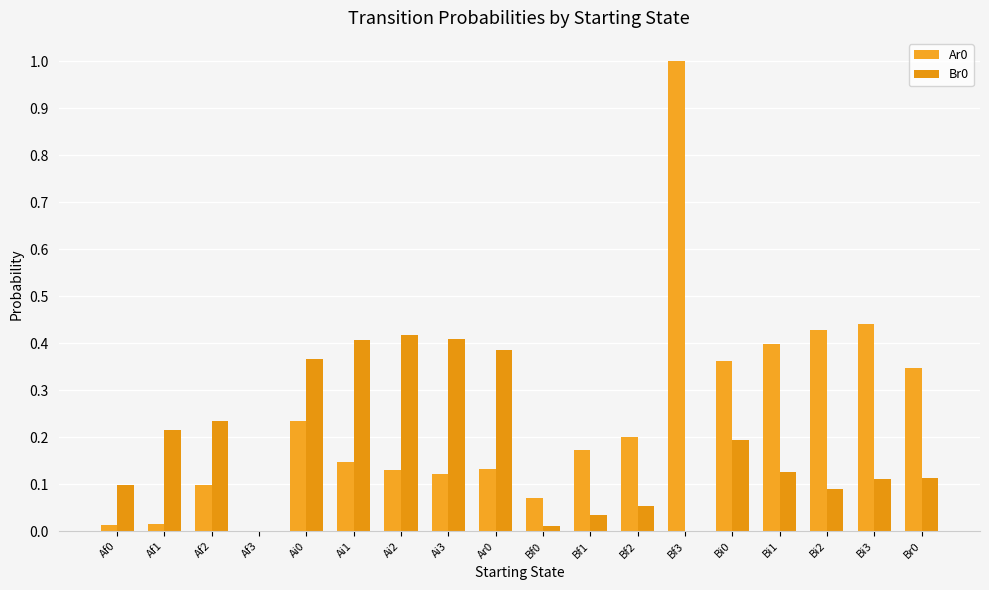

Are the bars grouped side by side (vs. stacked)?

Yes